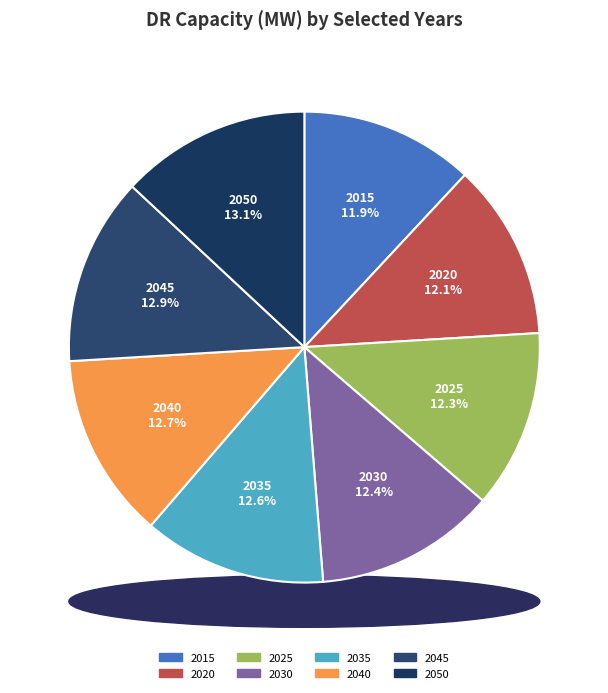

To the nearest percent, what is the combined percentage of 2030 and 2040?

25%